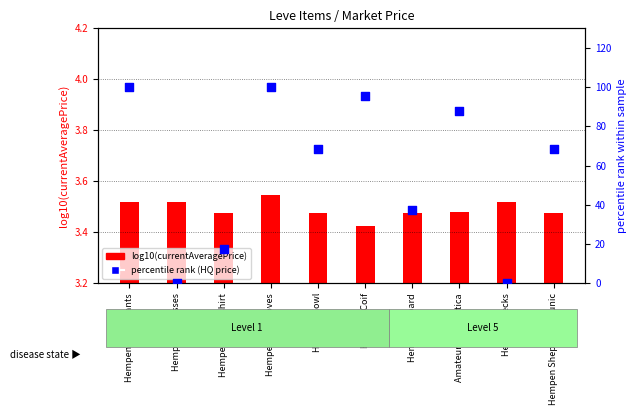

What are all the series names shown in the legend?

log10(currentAveragePrice), percentile rank (HQ price)